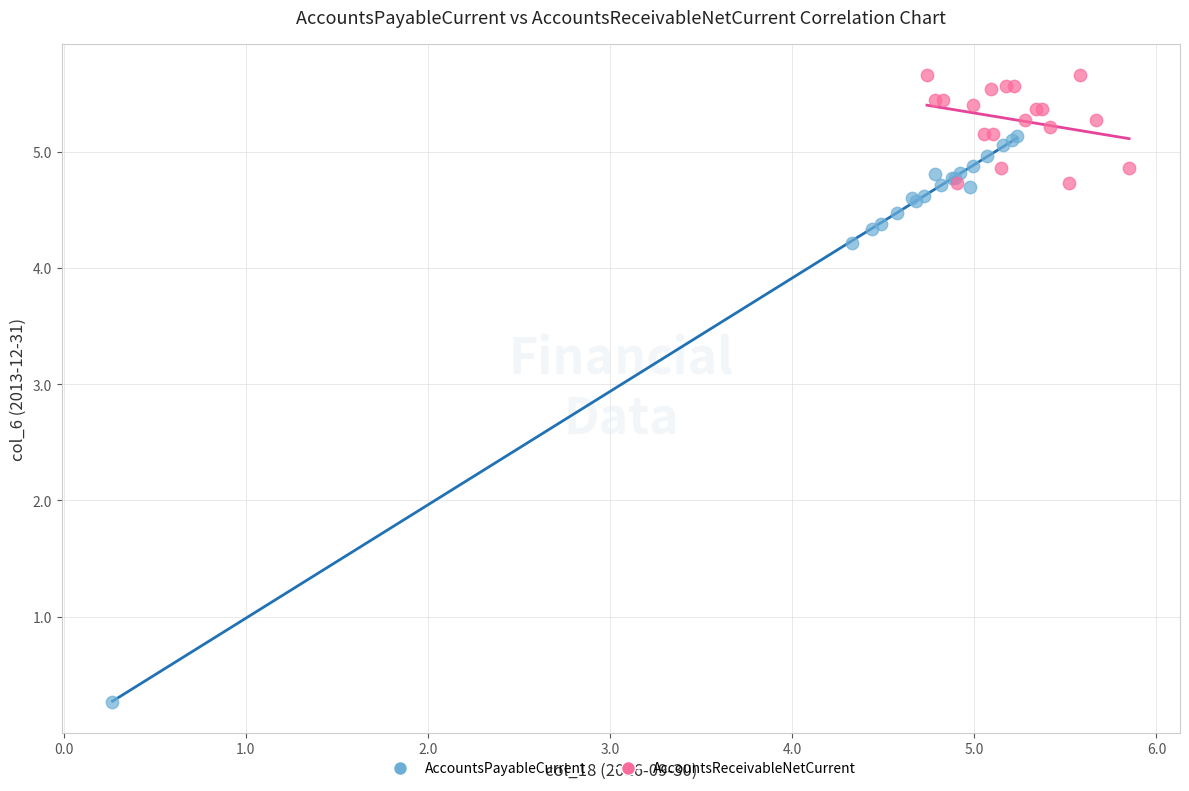

What are all the series names shown in the legend?

AccountsPayableCurrent, AccountsReceivableNetCurrent